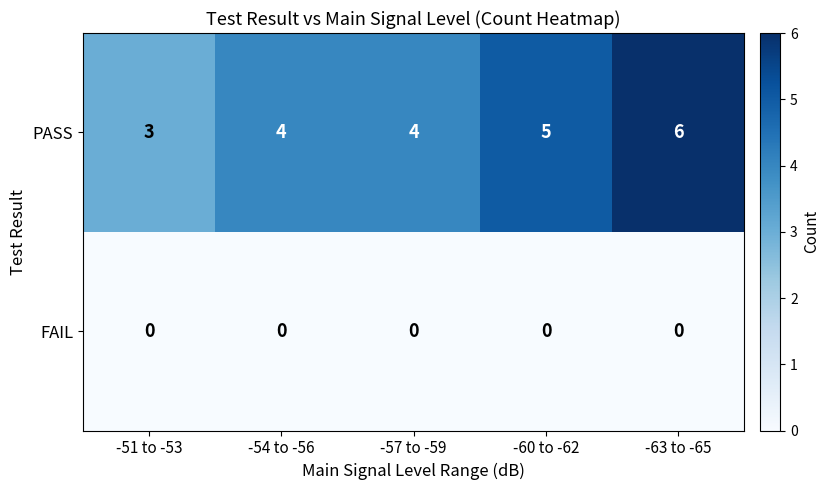

What is the greatest value displayed?

6